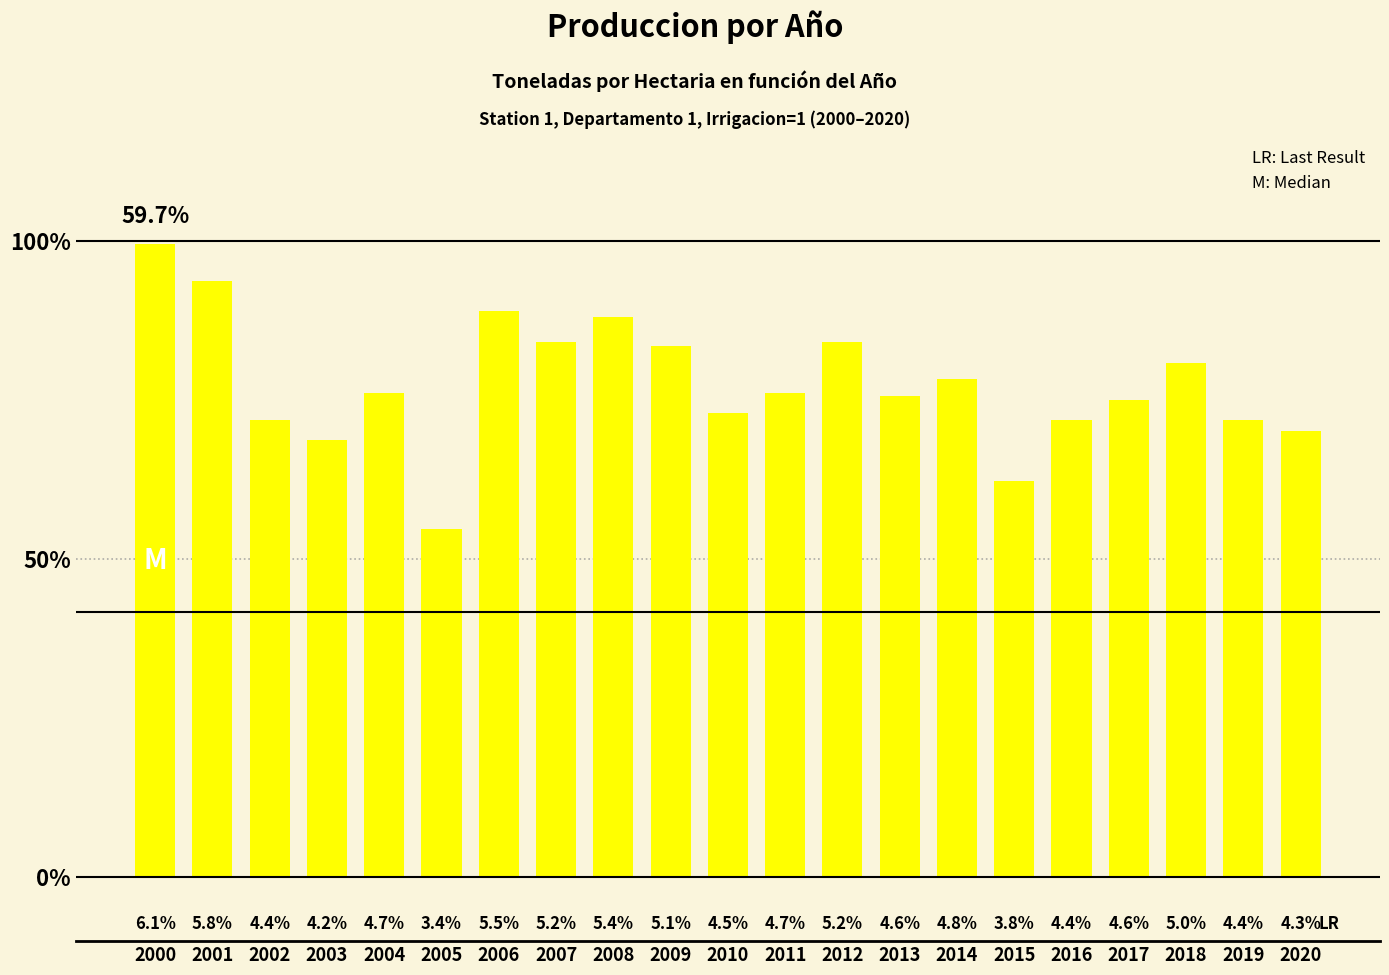

True or false: the data shows 43.8 at 2010.

True